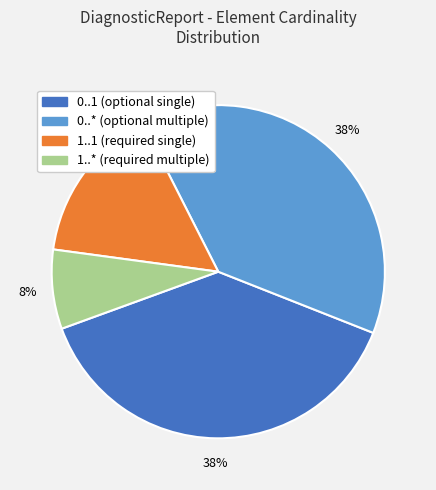

To the nearest percent, what is the average slice percentage?

25%